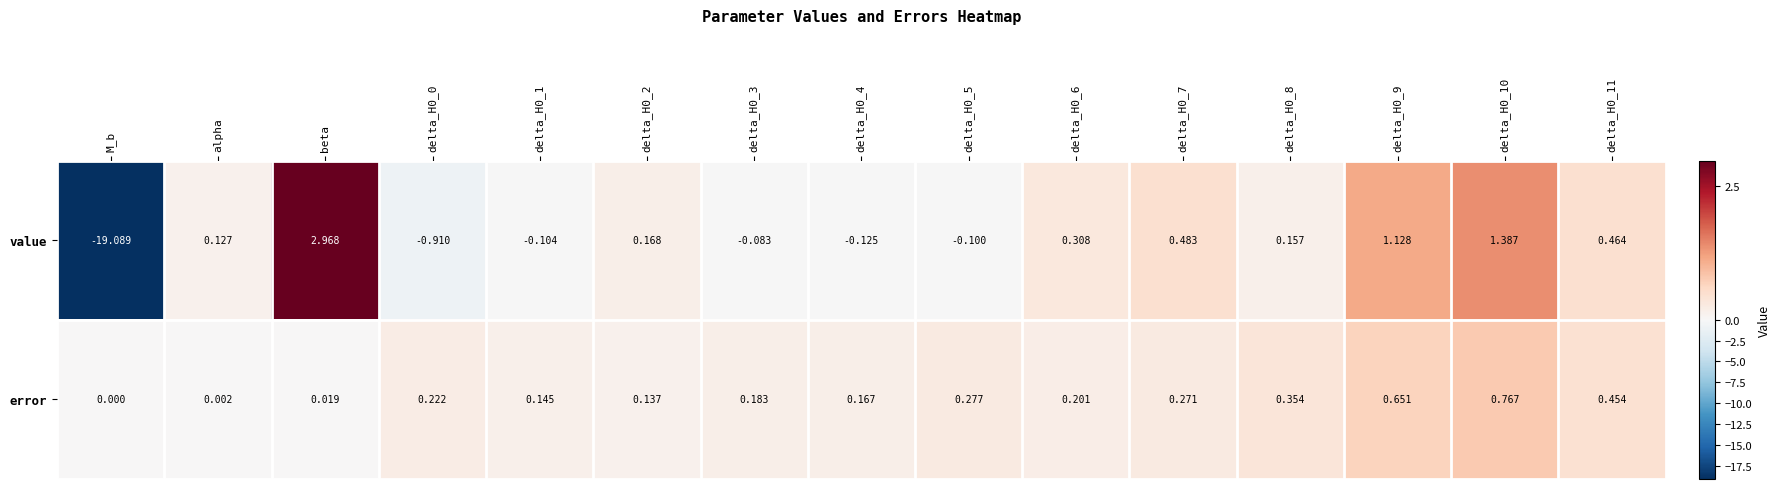

Which category has the lowest value across all series?

M_b